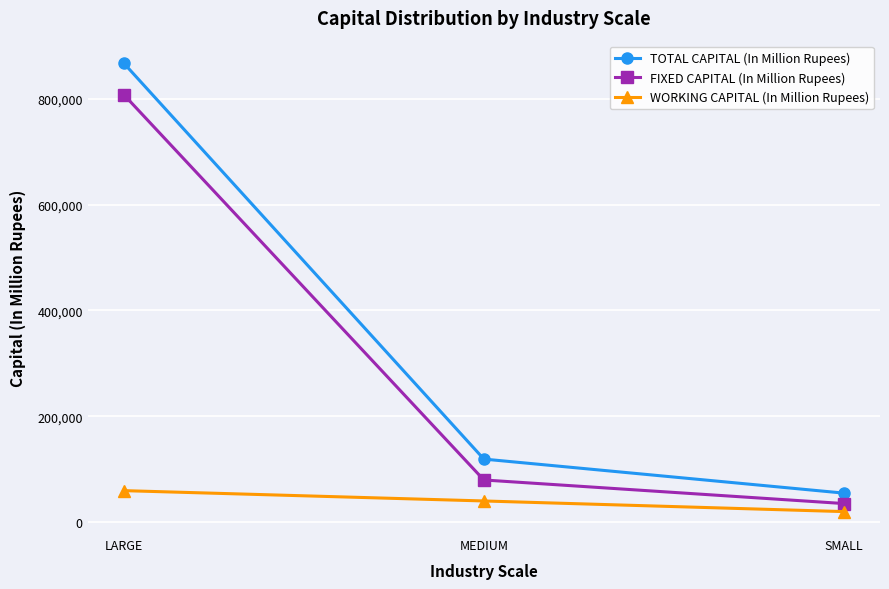

Which series has the widest spread of values?

TOTAL CAPITAL (In Million Rupees)